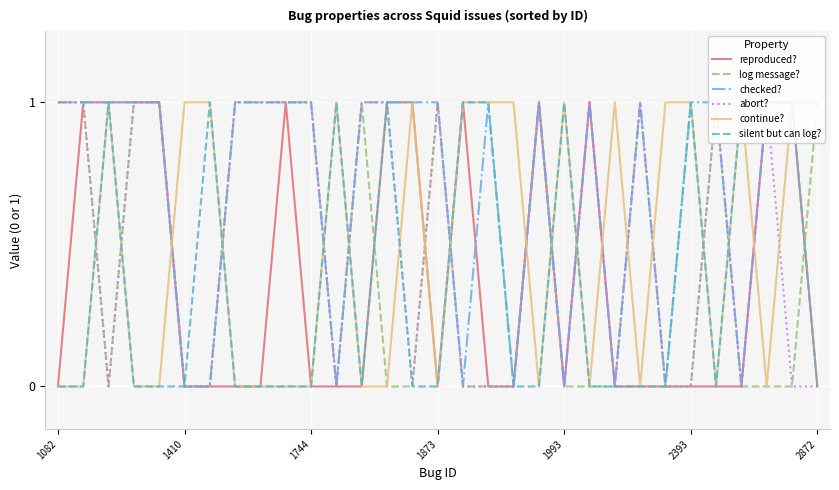

Rank the series at 1993 from highest to lowest value.

reproduced?, log message?, checked?, abort?, continue?, silent but can log?